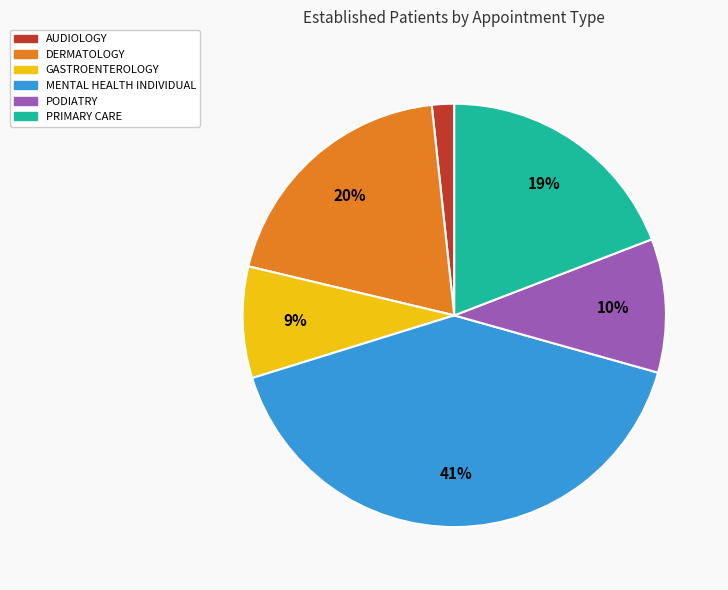

Does any single category account for the majority?

No